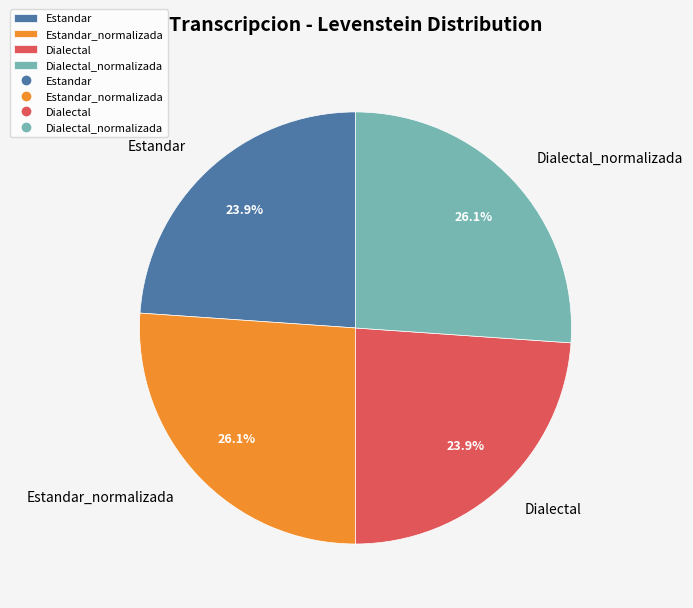

To the nearest percent, what is the average slice percentage?

25%